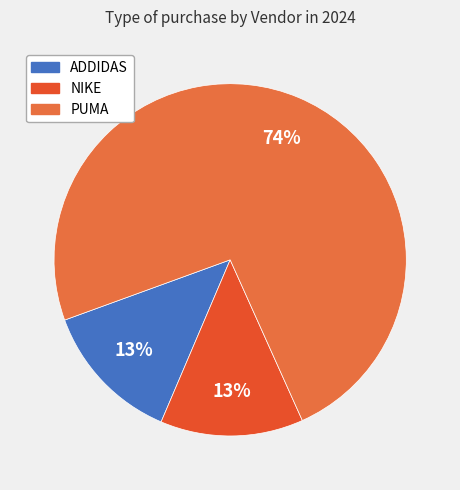

What is the majority slice?

PUMA